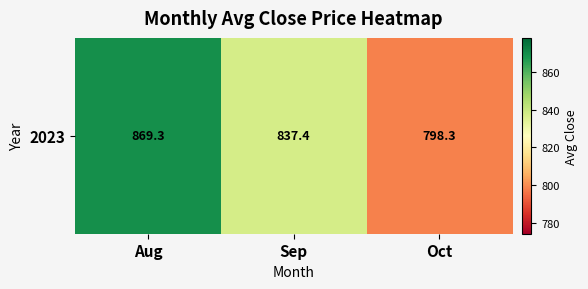

At which category does the chart reach its minimum across all series?

Oct